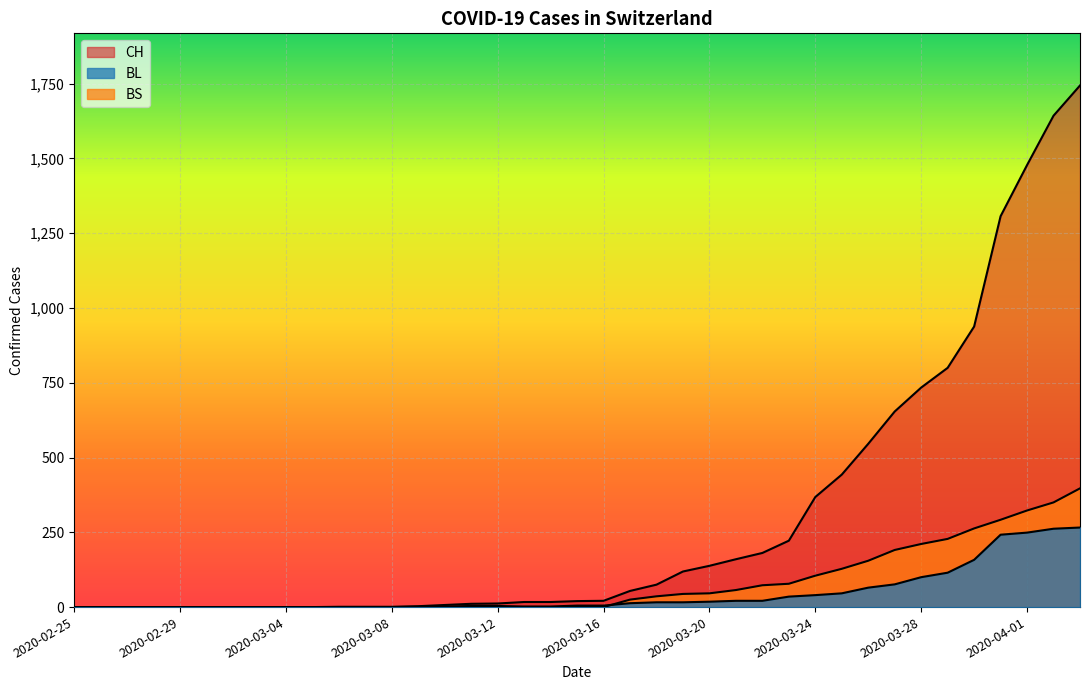

Reading left to right, list all the values displayed in this chart.

CH: 0	0	0	0	0	0	0	0	0	0	1	1	1	3	7	11	12	17	17	20	21	54	75	119	138	160	181	222	368	443	546	654	734	800	938	1307	1478	1643	1744
BL: 0	0	0	0	0	0	0	0	0	0	0	0	0	1	2	2	2	2	2	5	5	13	16	16	18	21	21	35	40	46	65	76	100	115	158	242	249	262	266
BS: 0	0	0	0	0	0	0	0	0	0	0	0	0	0	0	4	4	0	0	0	0	25	36	44	46	57	73	78	105	128	155	191	211	228	263	292	323	350	397